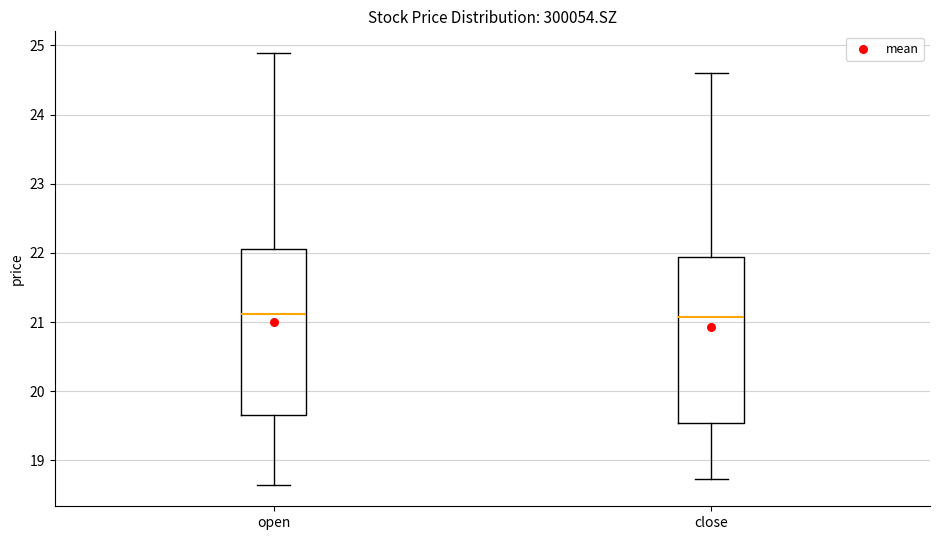

Reading left to right, read every box against the y-axis: the position of its median line, the range the box covers, and the ends of its whiskers. The values are not printed on the chart, so give them approximately, as read against the axis.

open: median 21.1, box 19.7 to 22.1, whiskers 18.7 to 24.9
close: median 21.1, box 19.5 to 21.9, whiskers 18.7 to 24.6